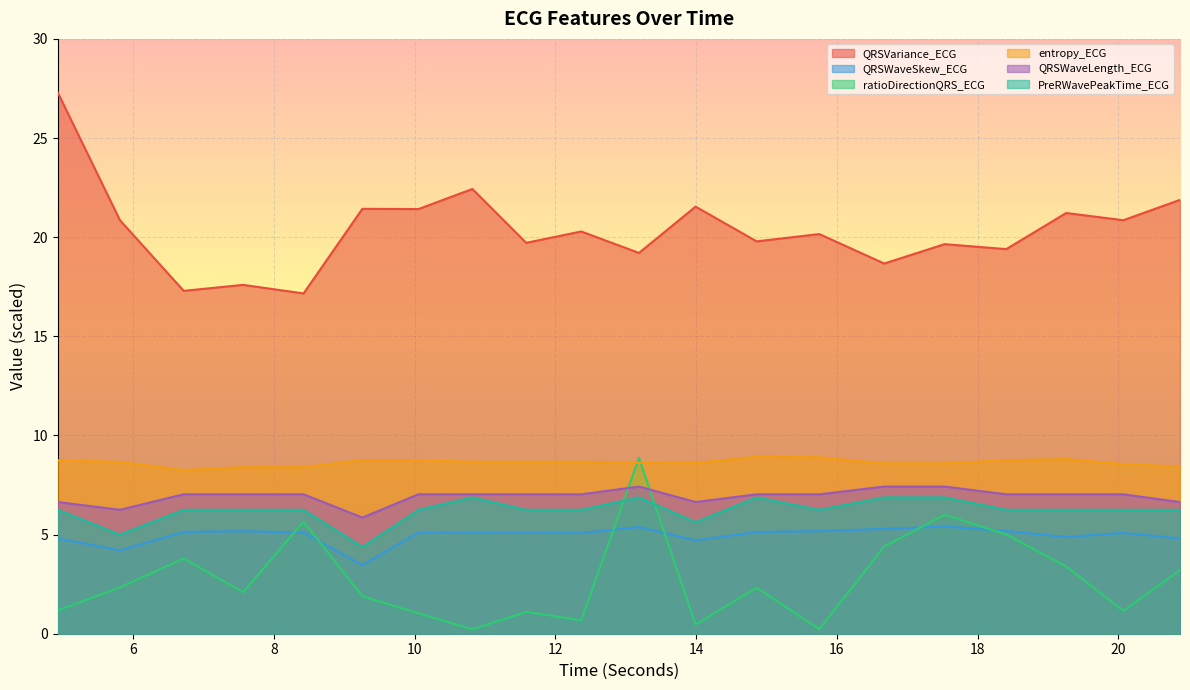

What is the difference between the second highest and minimum values in the QRSWaveLength_ECG series?

1.6